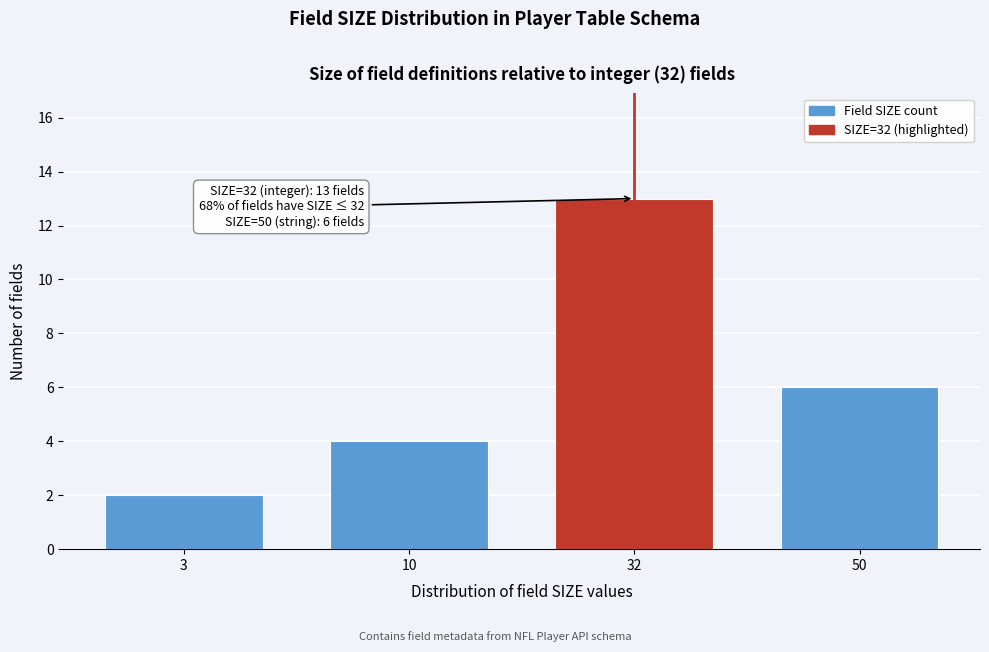

Reading left to right, list all the values displayed in this chart.

2	4	13	6